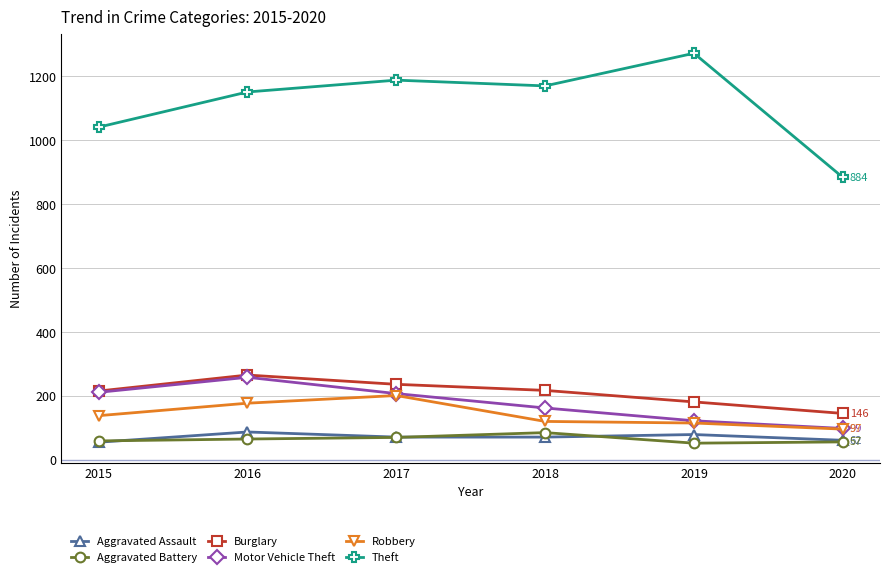

Where is Robbery nearest to the value 149?

2015